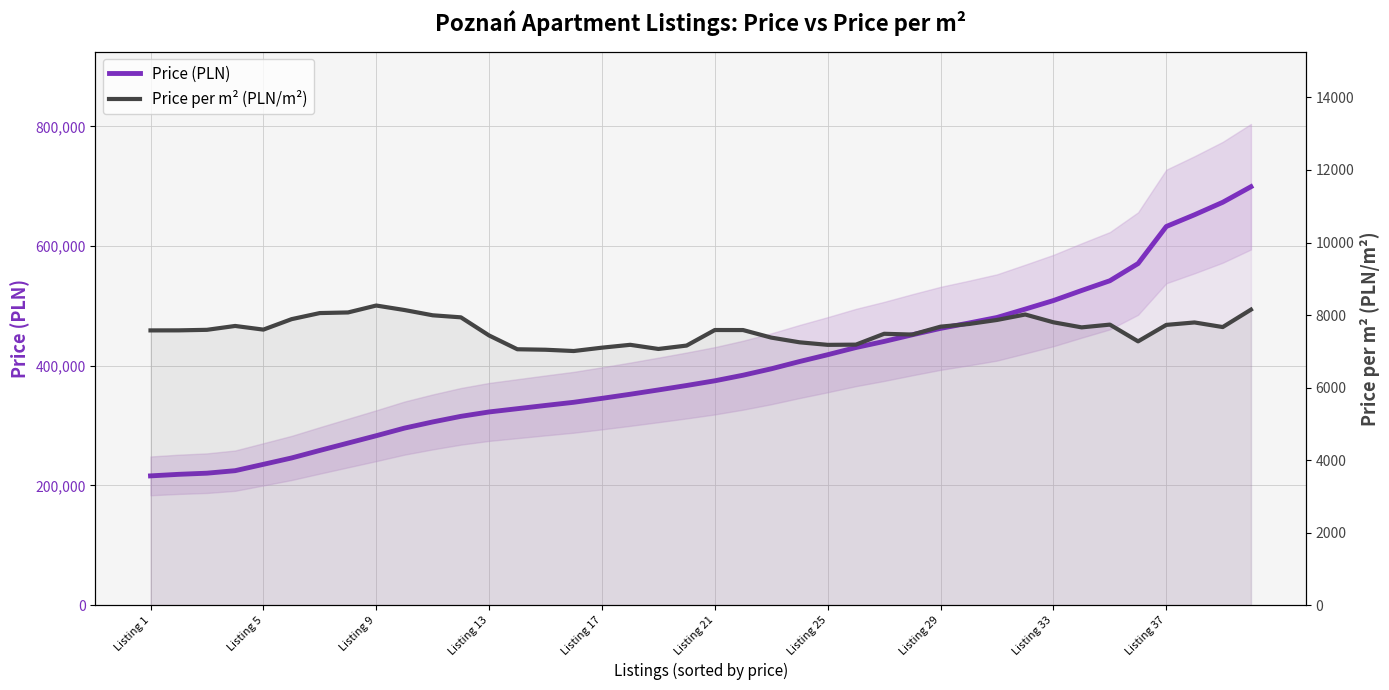

How many interior local peaks does the Price per m² (PLN/m²) series have?

8